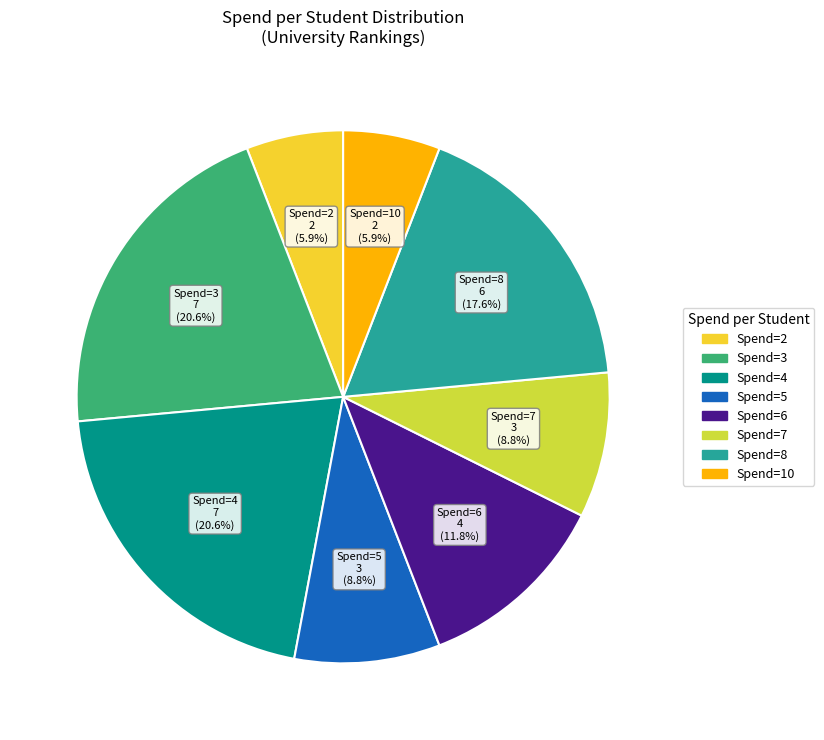

Does any single category account for the majority?

No